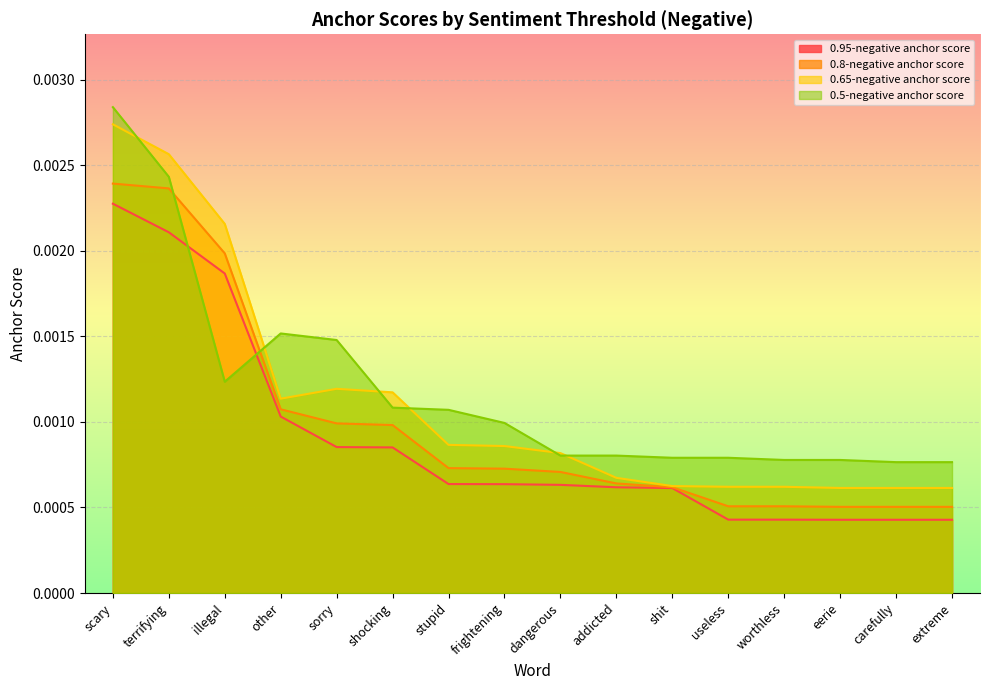

How many interior local valleys does the 0.65-negative anchor score series have?

1